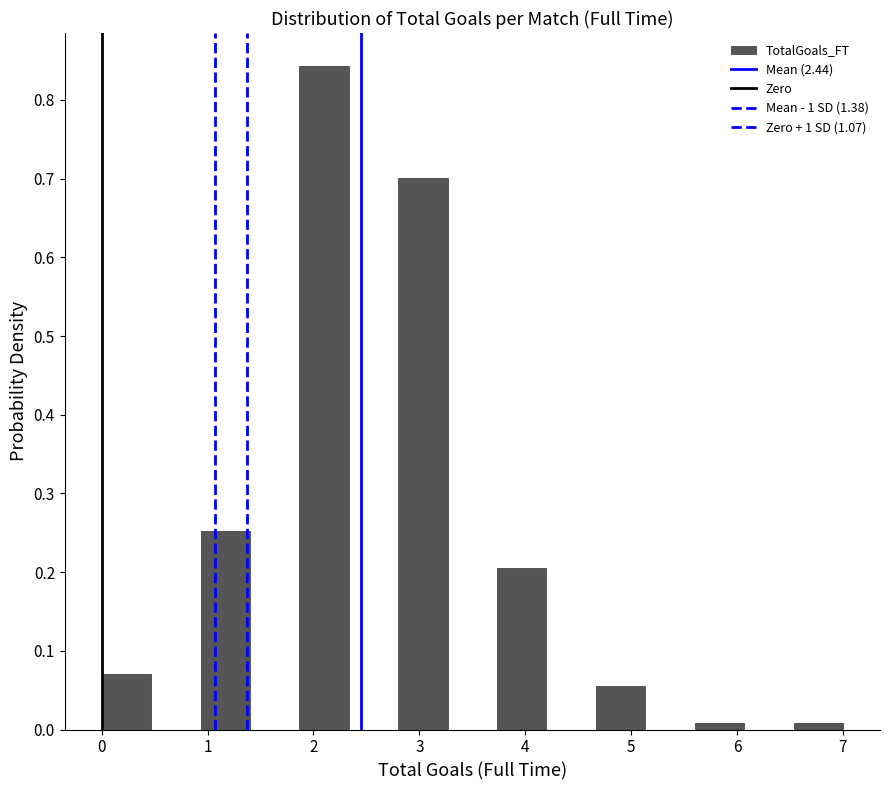

Reading left to right, list every bar in this chart as the range it spans on the x-axis followed by its height. Neither the bar edges nor the heights are printed on the chart, so give them approximately, as read against the axes.

0.0 to 0.5: 0.07
0.5 to 0.9: 0
0.9 to 1.4: 0.25
1.4 to 1.9: 0
1.9 to 2.3: 0.84
2.3 to 2.8: 0
2.8 to 3.3: 0.70
3.3 to 3.7: 0
3.7 to 4.2: 0.20
4.2 to 4.7: 0
4.7 to 5.1: 0.06
5.1 to 5.6: 0
5.6 to 6.1: under 0.01
6.1 to 6.5: 0
6.5 to 7.0: under 0.01